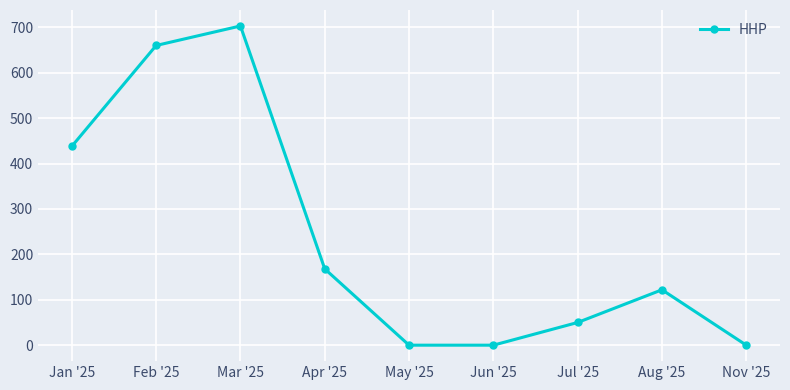

Where does the data first go above 122?

Jan '25